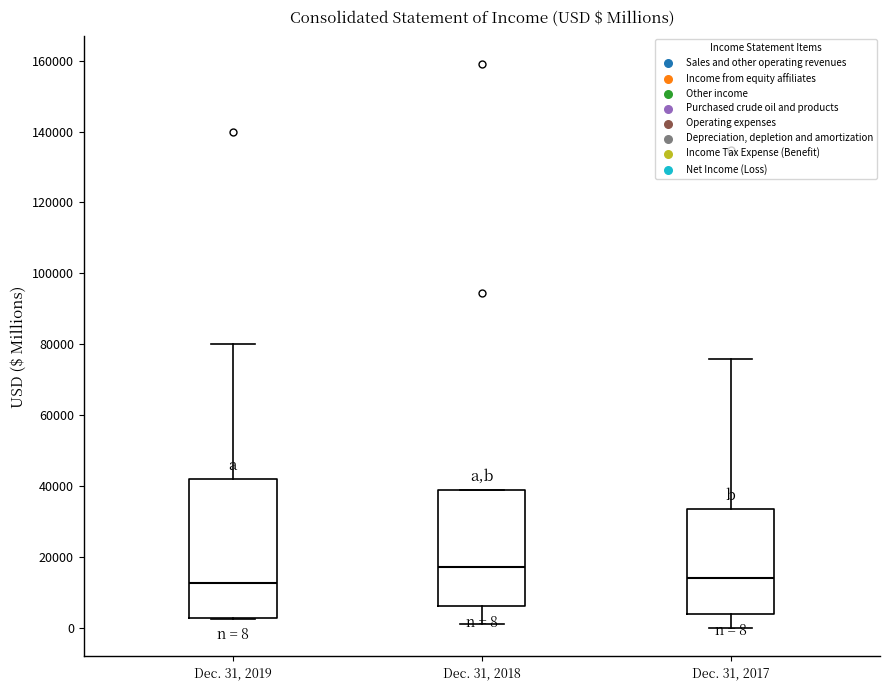

Which box is the tallest, from its lower edge to its upper edge?

Dec. 31, 2019